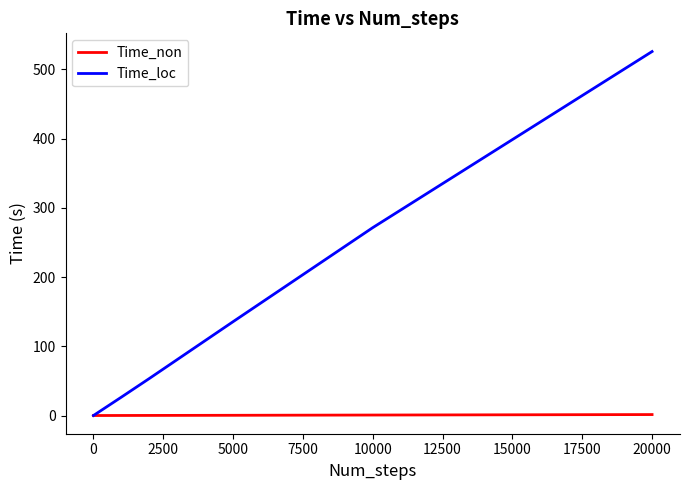

List the series in order of their overall mean, lowest first.

Time_non, Time_loc